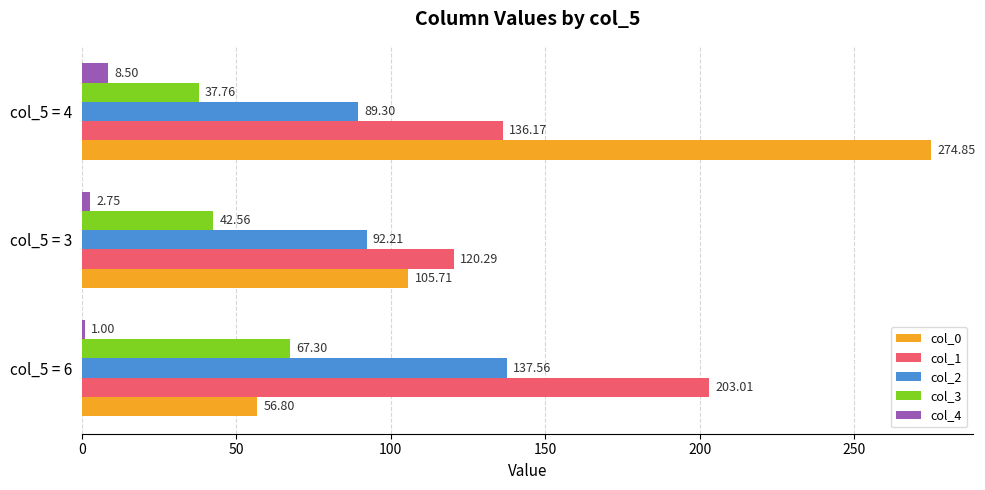

What is the sum of all col_0 values?

437.4